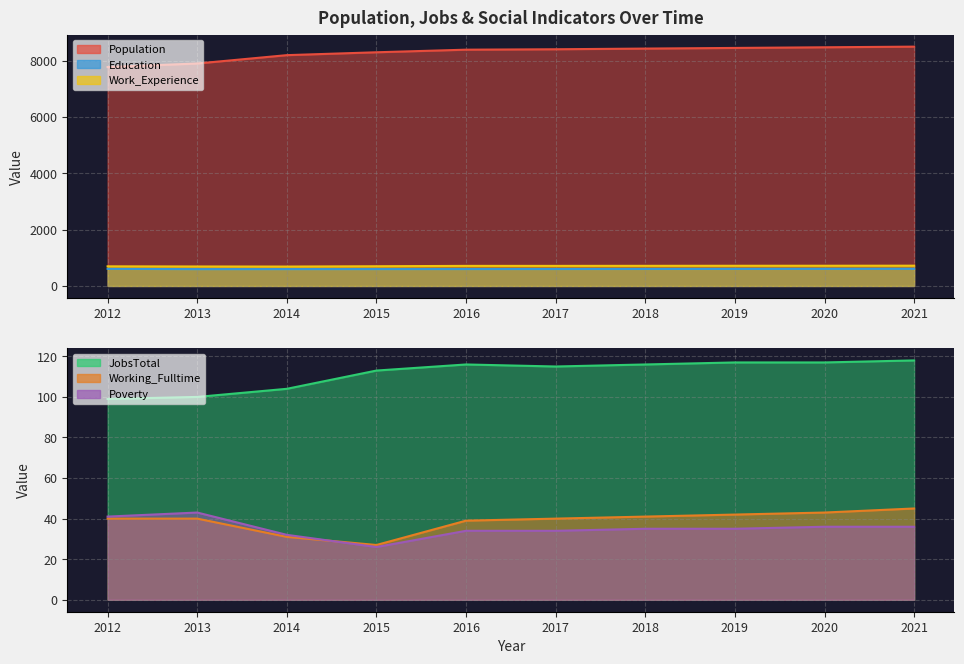

At which label does Education reach its peak?

2021